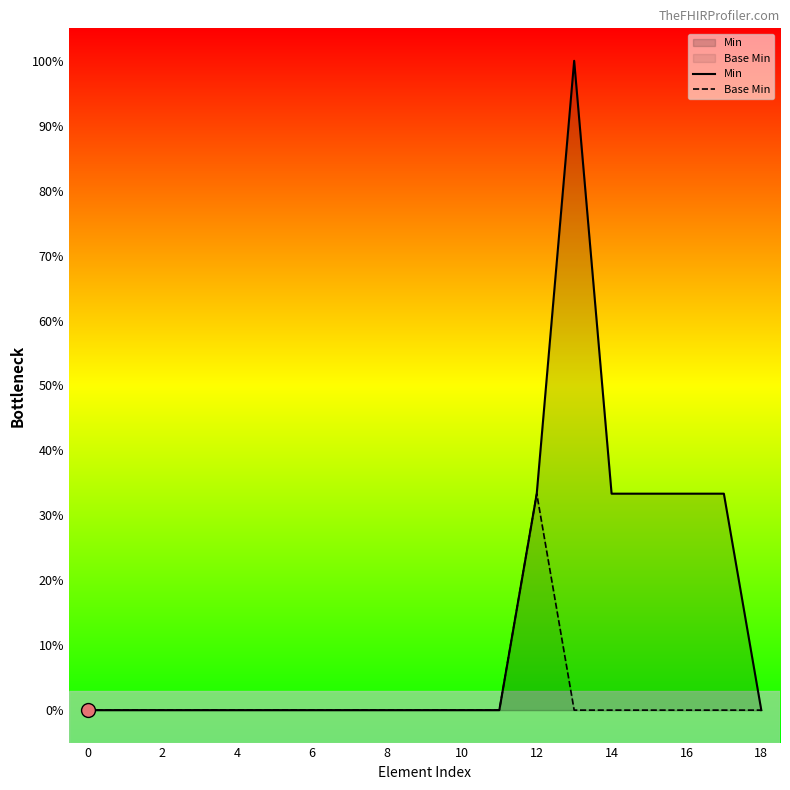

Which series has the widest spread of Y values?

Min